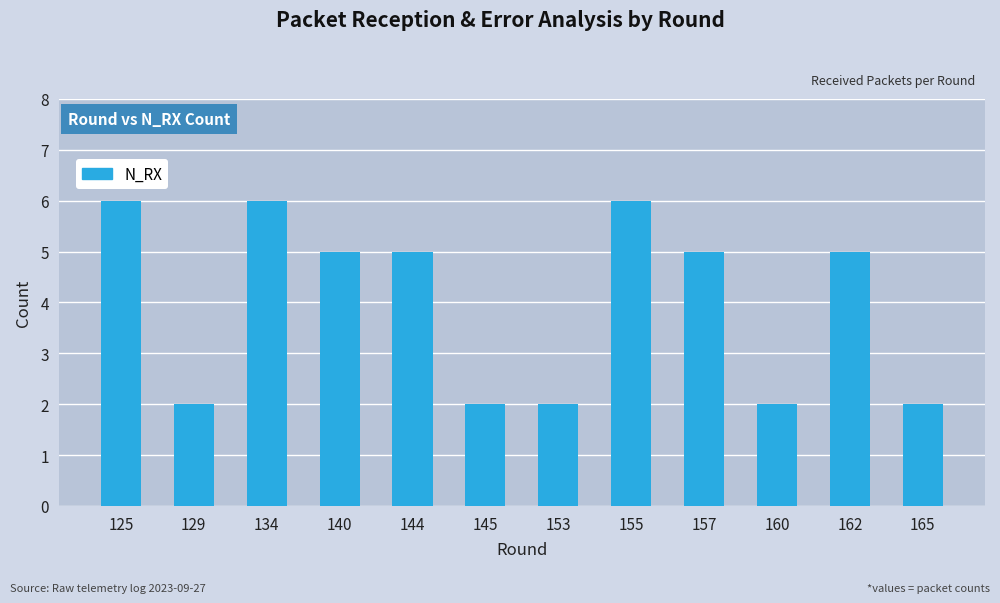

True or false: the data shows 2 at 129.

True